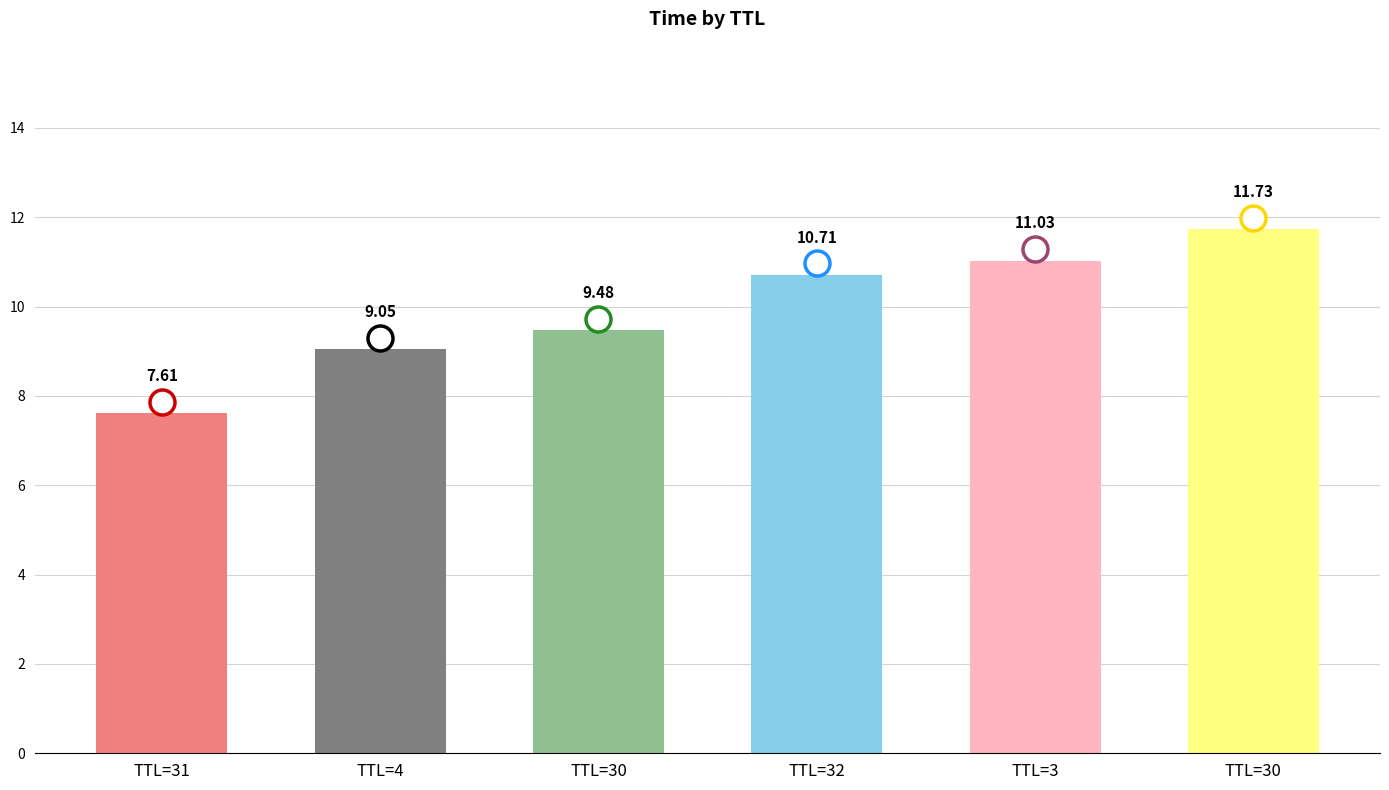

How many bars are there in total?

6